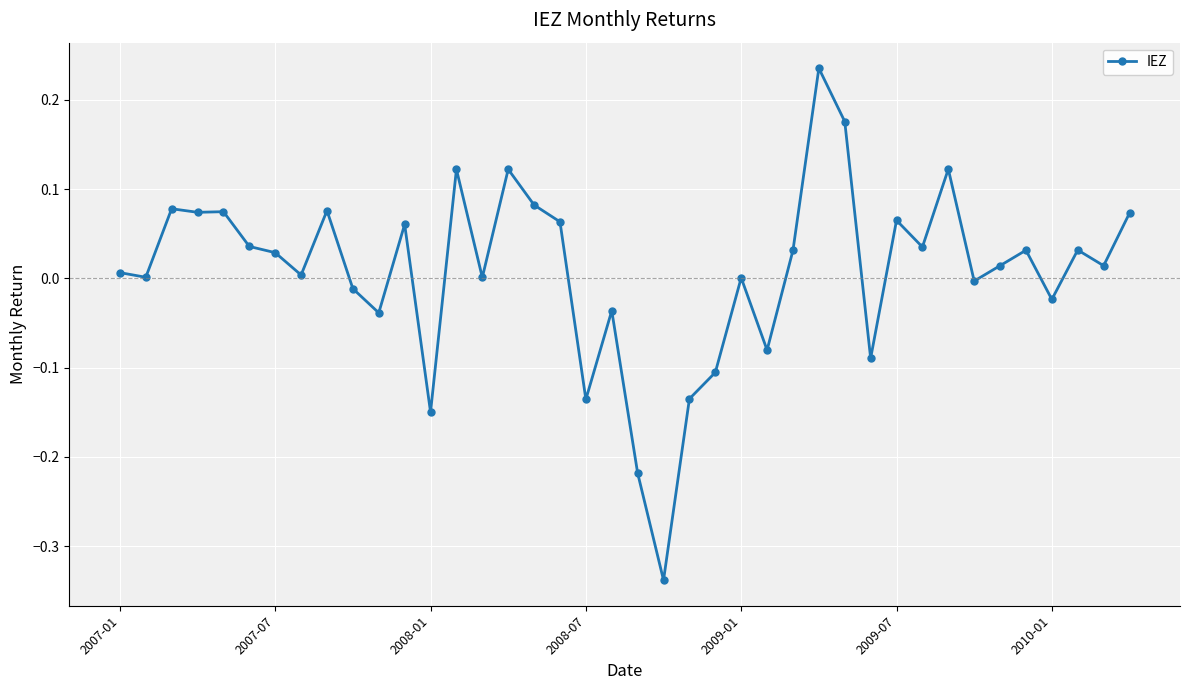

Does the chart have visible grid lines?

Yes